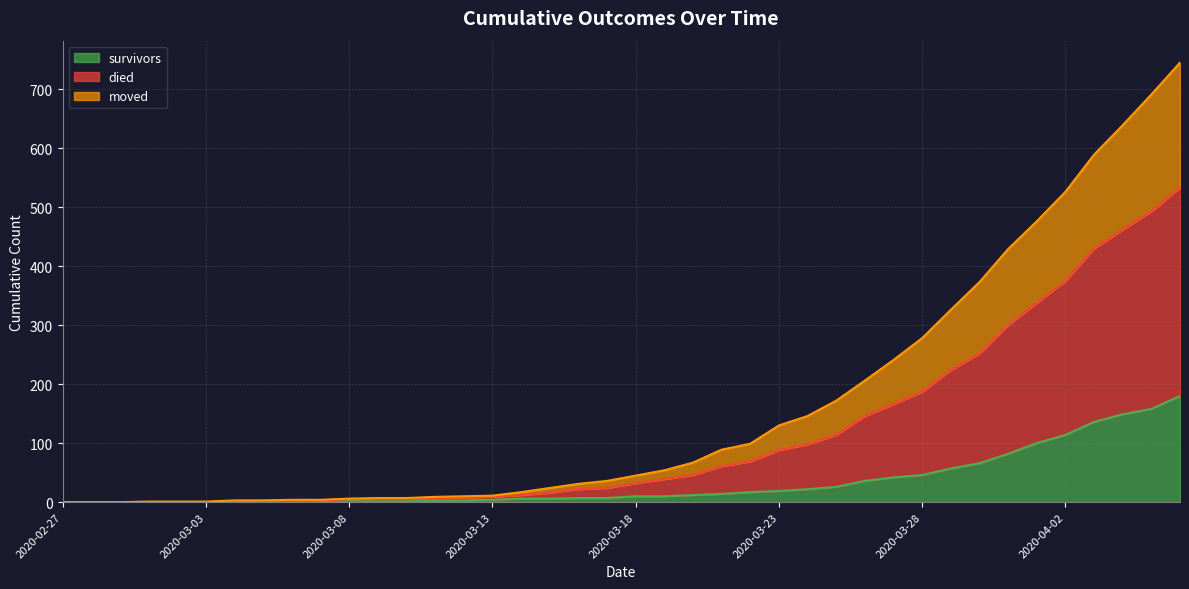

Is it true that died equals 290 at 2020-03-26?

False